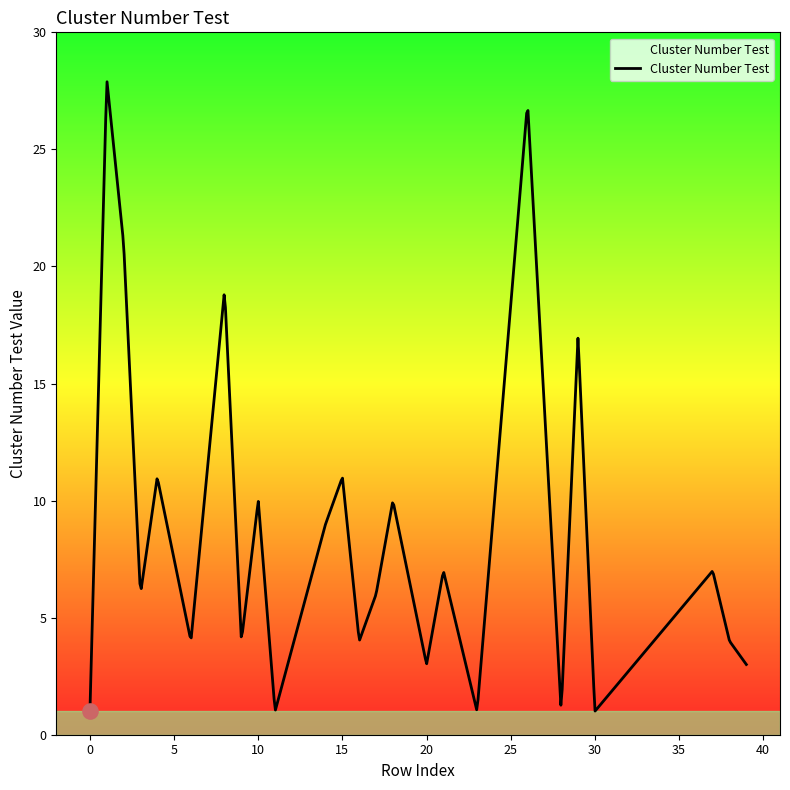

What is the maximum value shown in the chart?

27.9